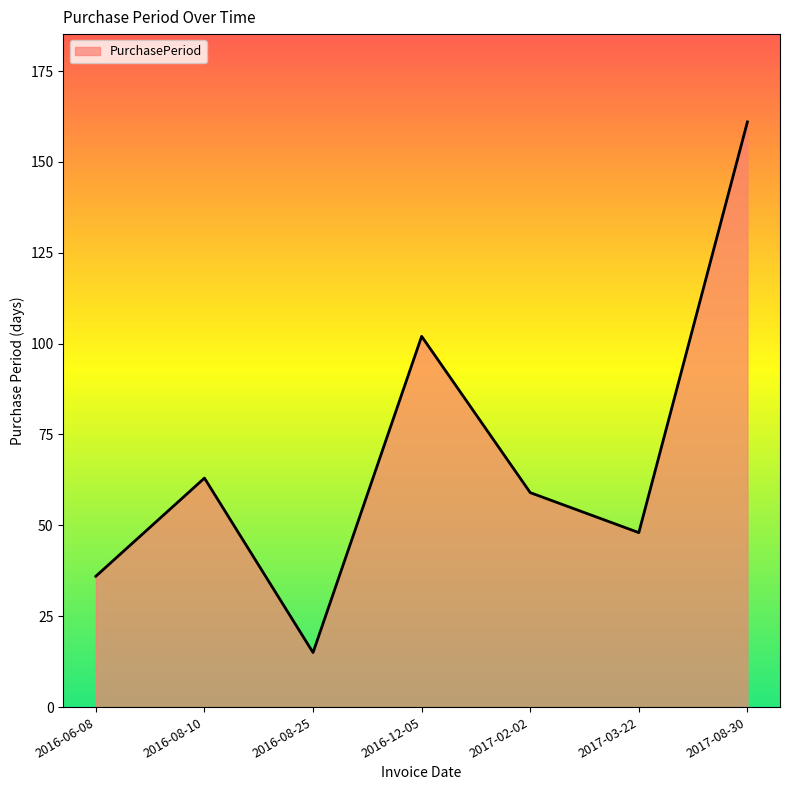

Rank the categories by value from lowest to highest.

2016-08-25, 2016-06-08, 2017-03-22, 2017-02-02, 2016-08-10, 2016-12-05, 2017-08-30